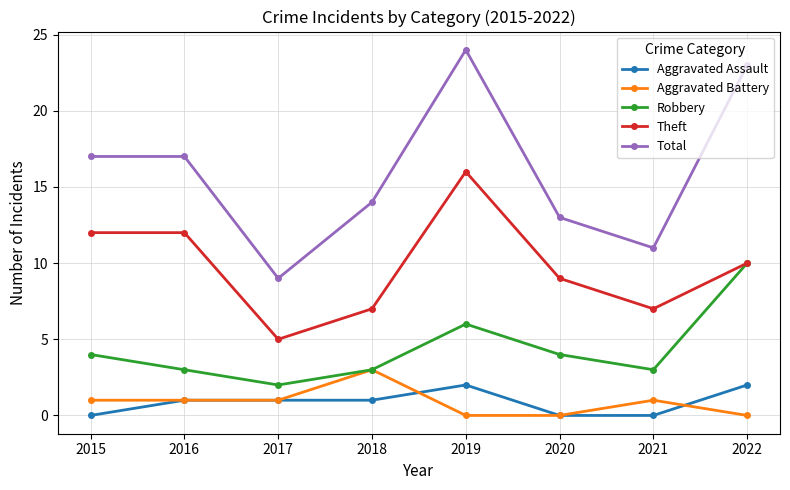

What is the value of the Robbery point at the 8th from the left?

10